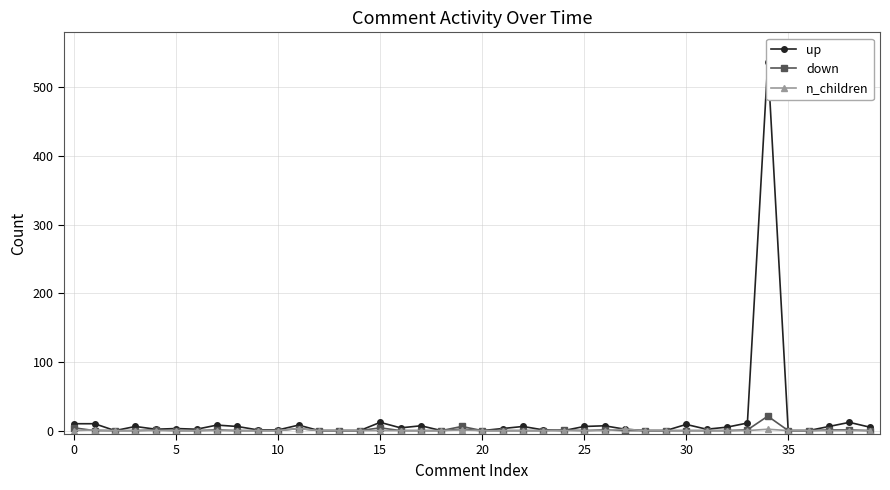

What are all the series names shown in the legend?

up, down, n_children